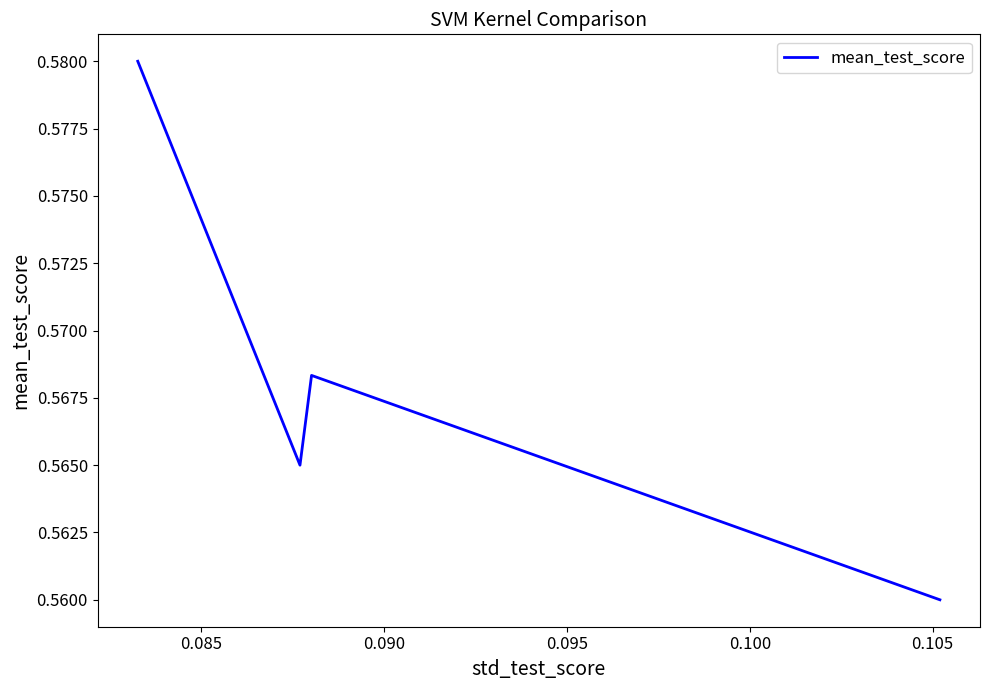

How many interior local valleys (lower than both neighbors) does the data have?

1